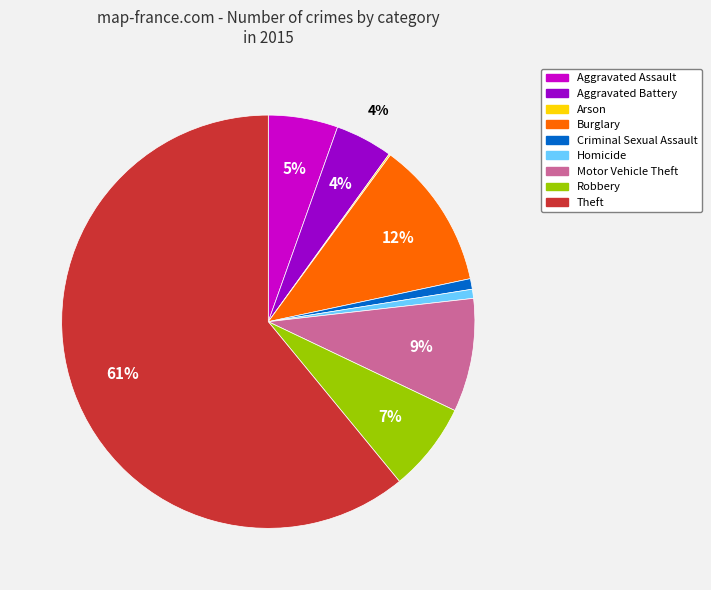

The Theft slice represents 70% of the pie. True or false?

False